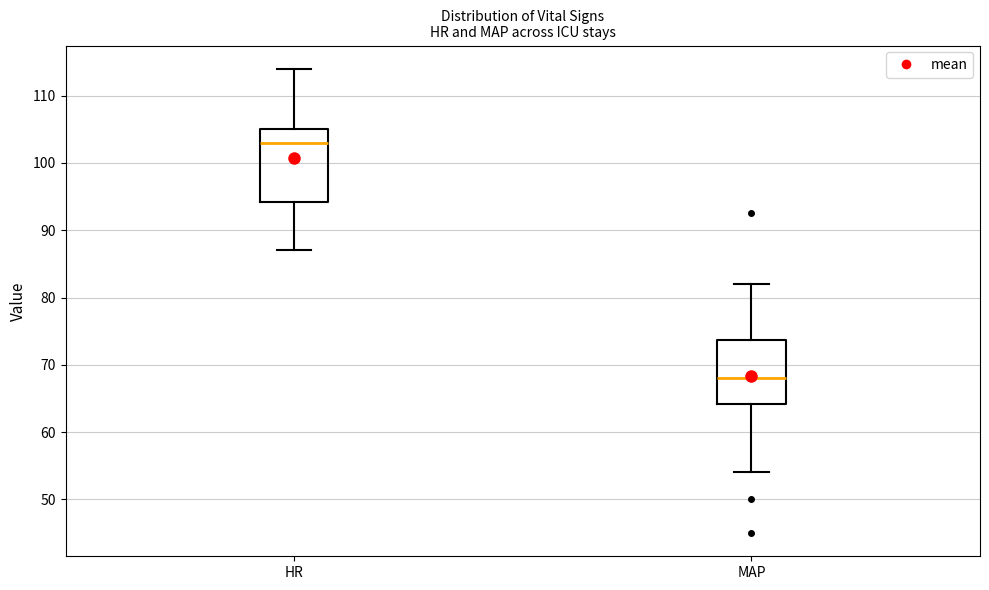

Reading left to right, read every box against the y-axis: the position of its median line, the range the box covers, and the ends of its whiskers. The values are not printed on the chart, so give them approximately, as read against the axis.

HR: median 103, box 94 to 105, whiskers 87 to 114
MAP: median 68, box 64 to 74, whiskers 54 to 82